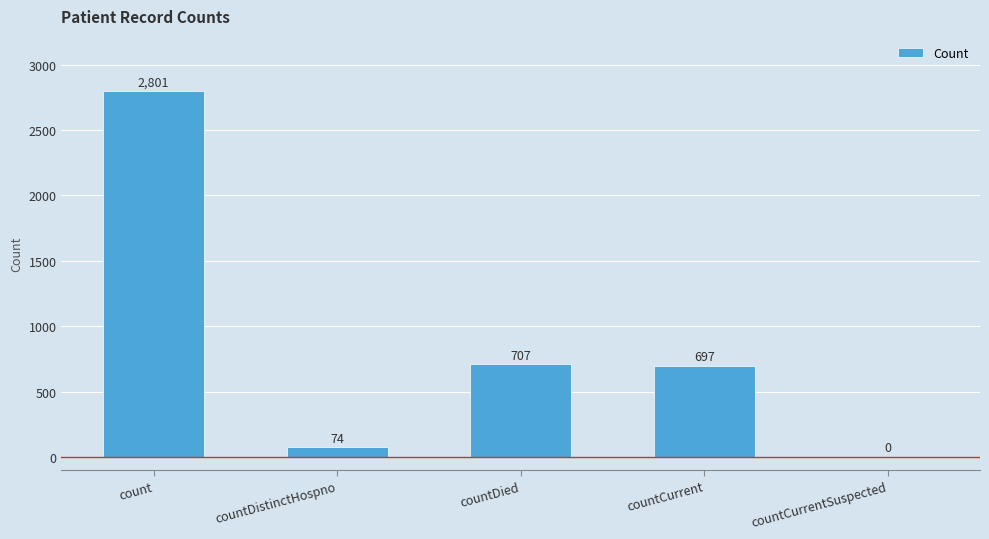

What is the sum of all values?

4279